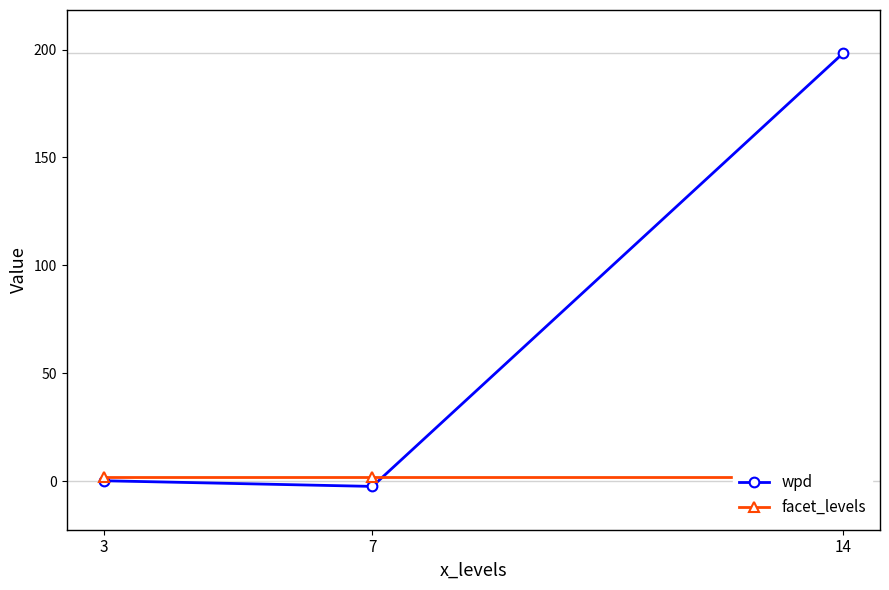

List the series in order of their overall mean, highest first.

wpd, facet_levels